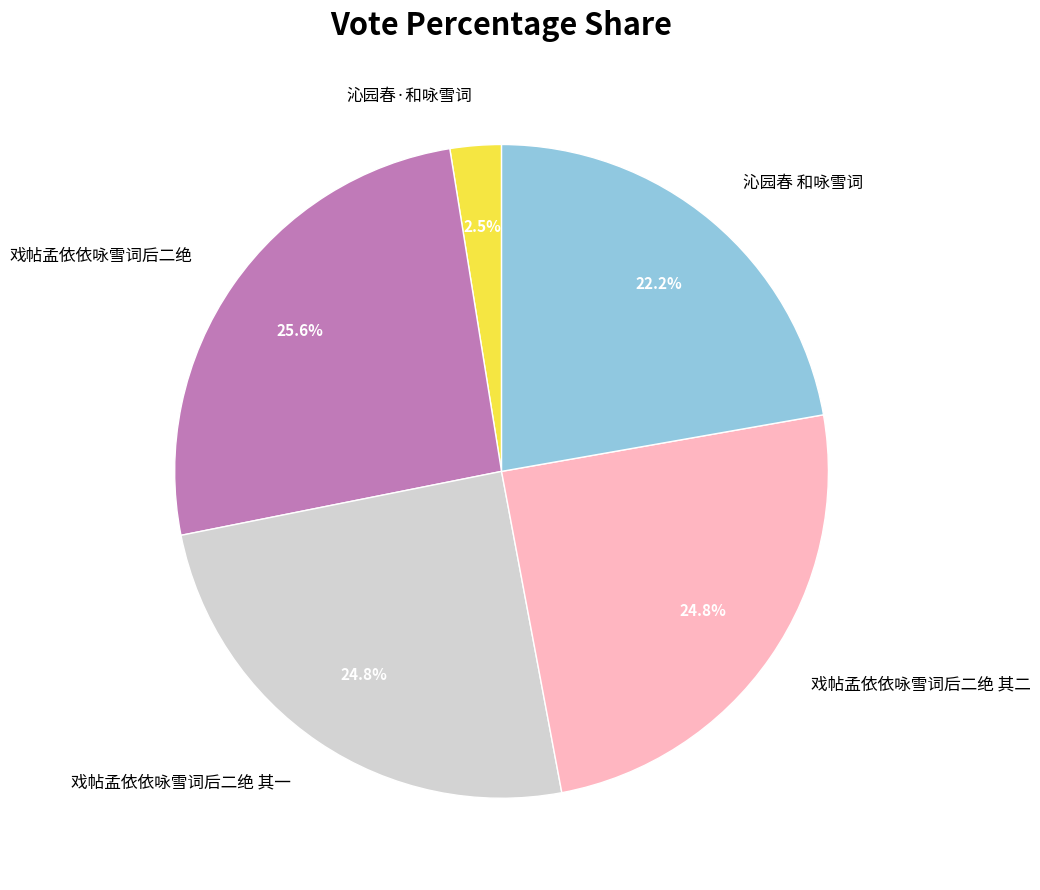

How many slices are in this pie chart?

5